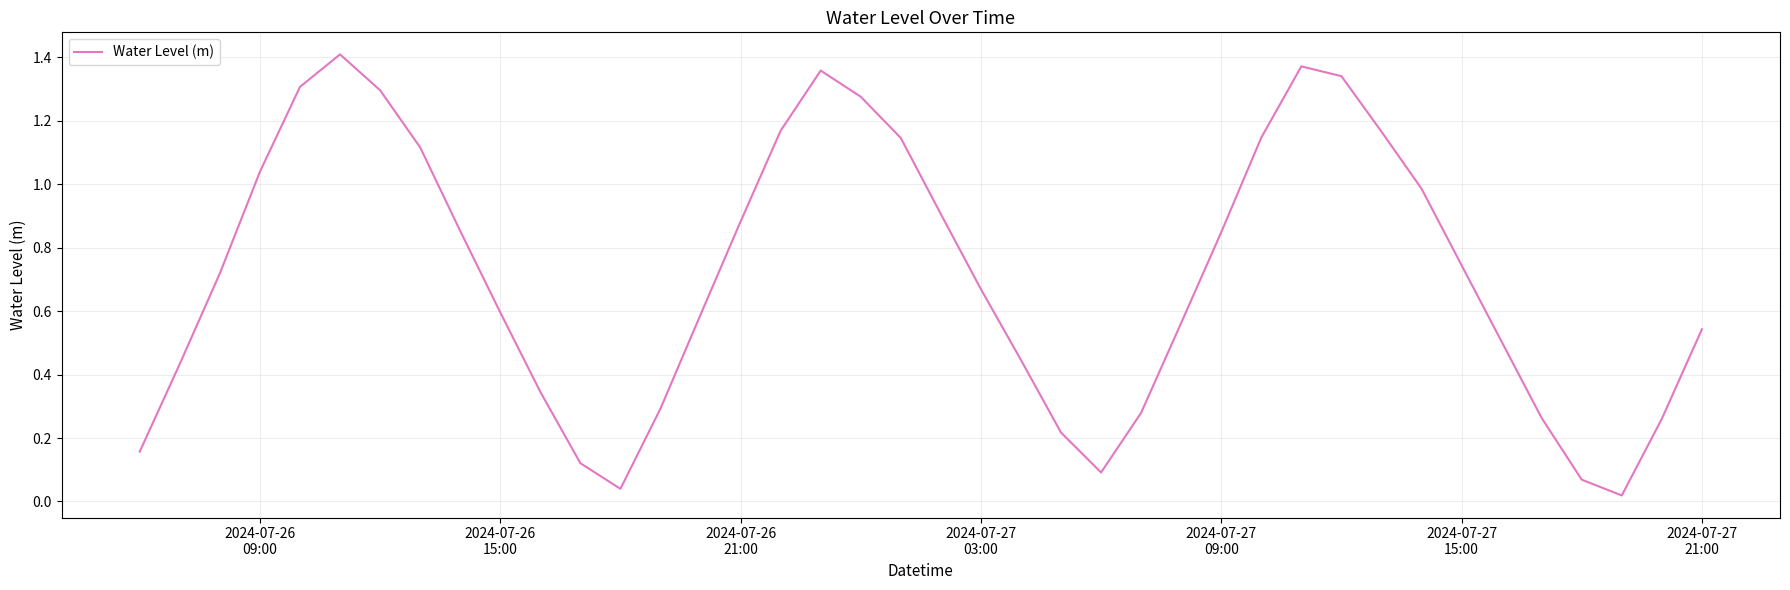

How many categories are shown in the chart?

40